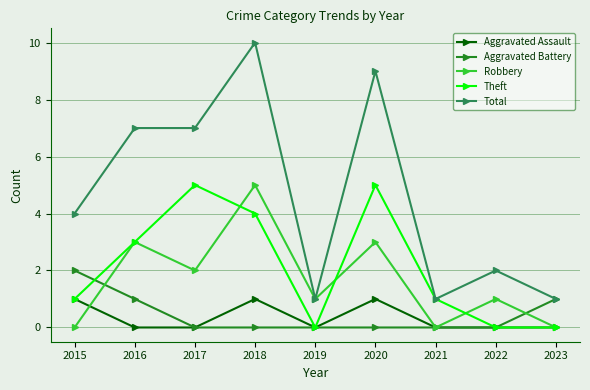

At how many categories does at least one series exceed 5?

4